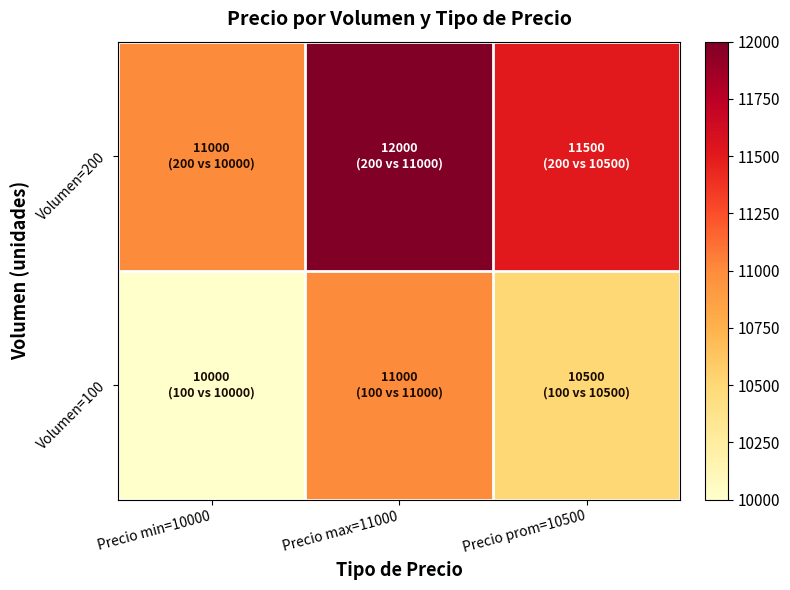

What is the total value across all series at Precio min=10000?

21000